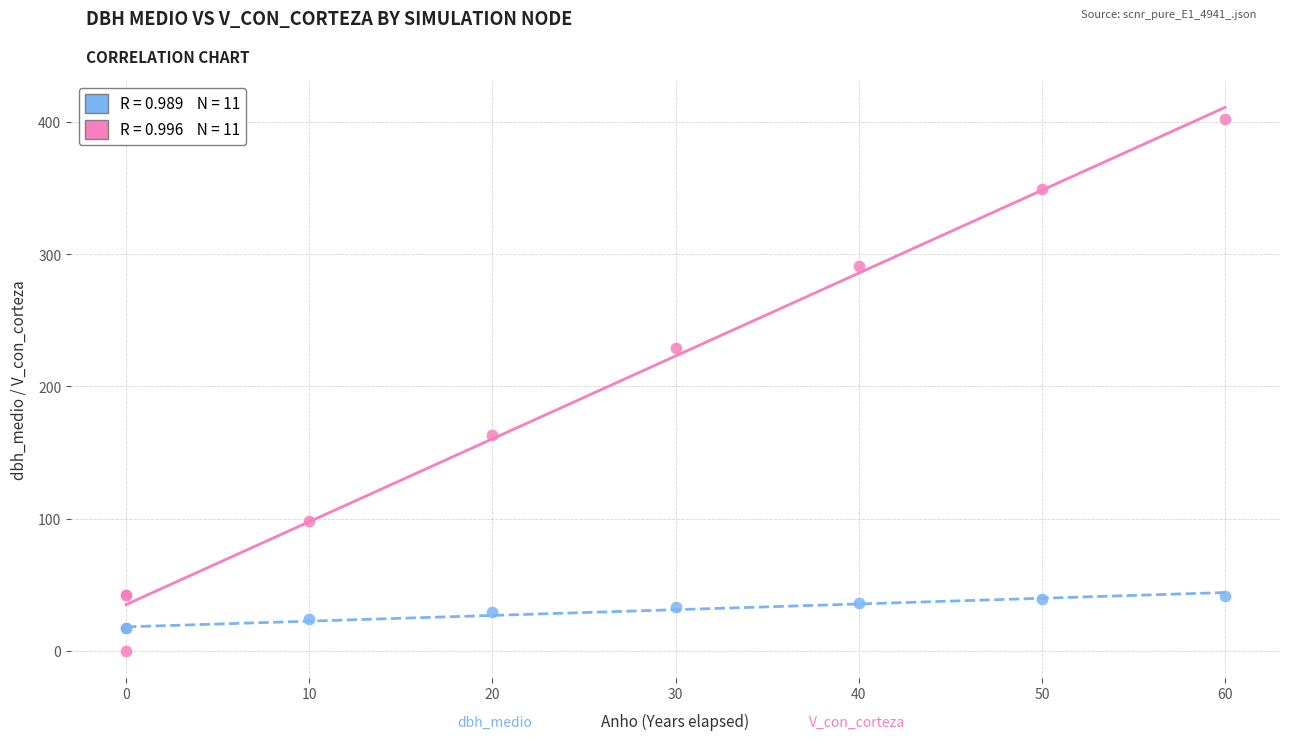

Across all series, what Y value is closest to 201?

228.7